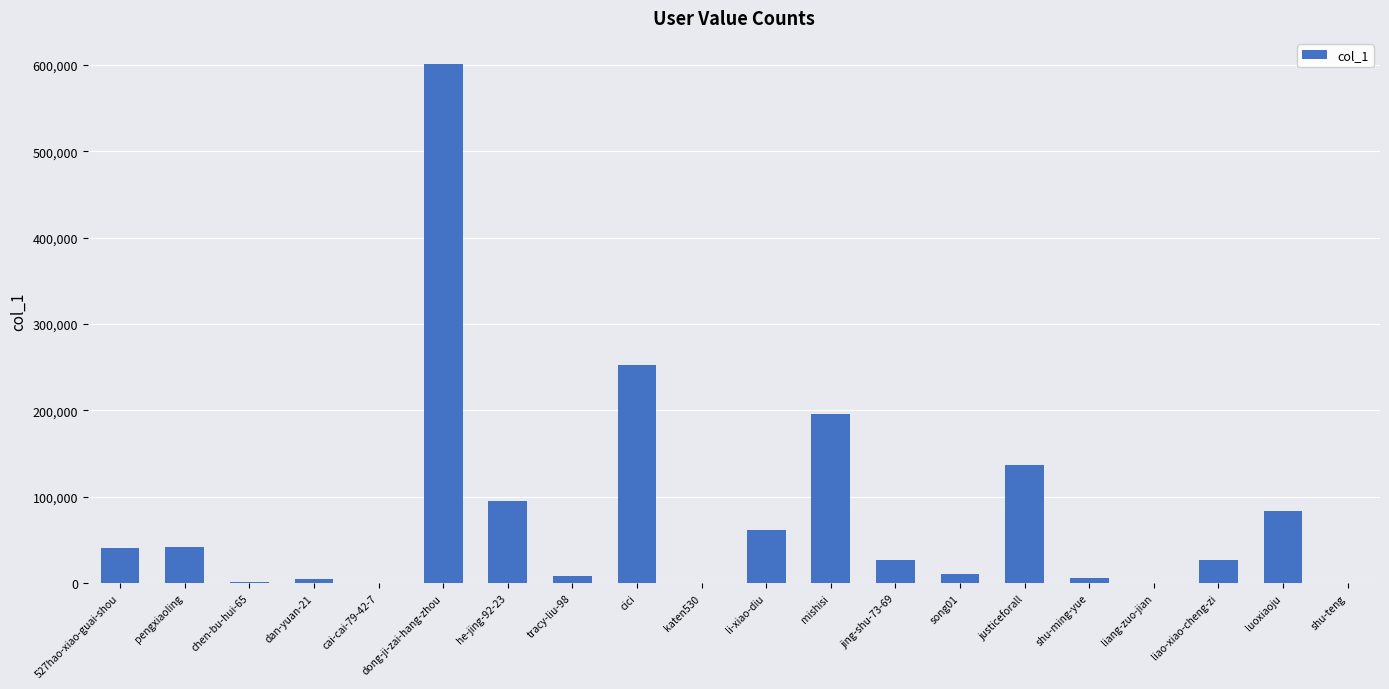

At which category does the chart reach its peak across all series?

dong-ji-zai-hang-zhou